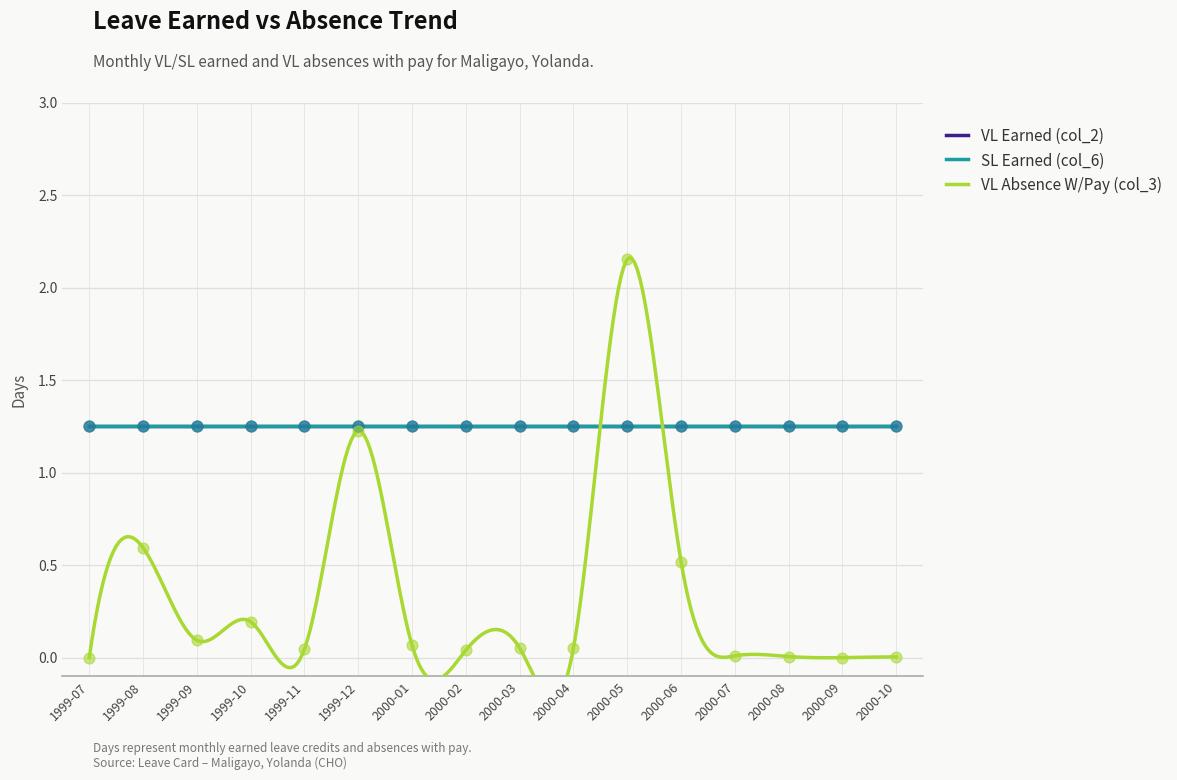

Which series reaches the minimum Y coordinate?

VL Absence W/Pay (col_3)